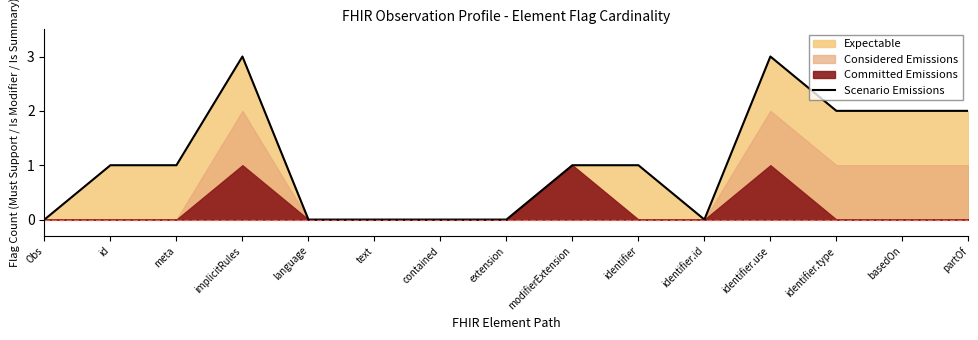

What is the difference between the maximum and minimum values?

3